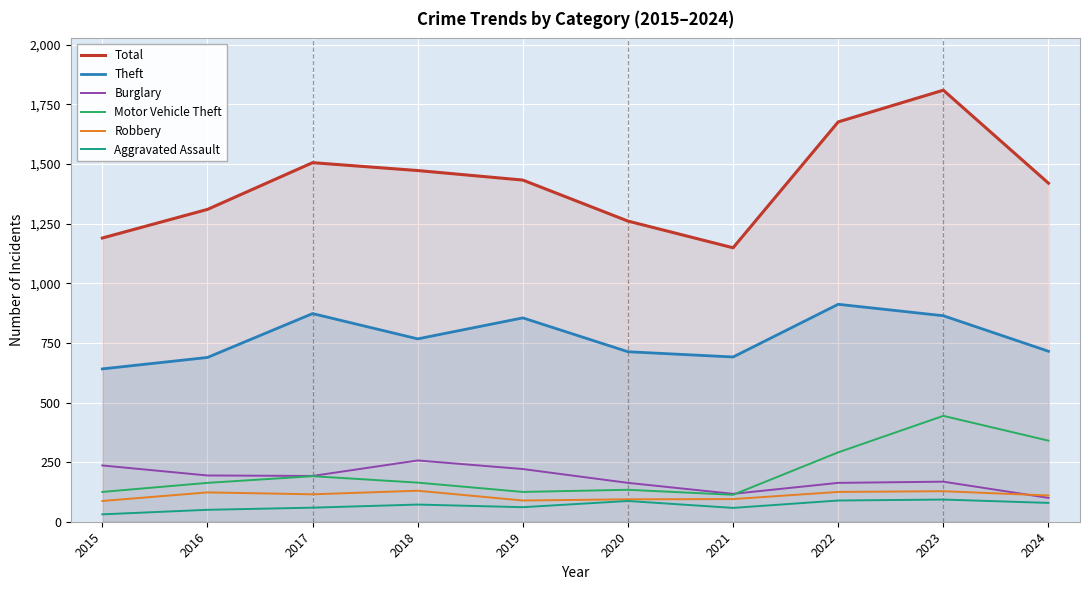

How many interior local peaks does the Theft series have?

3